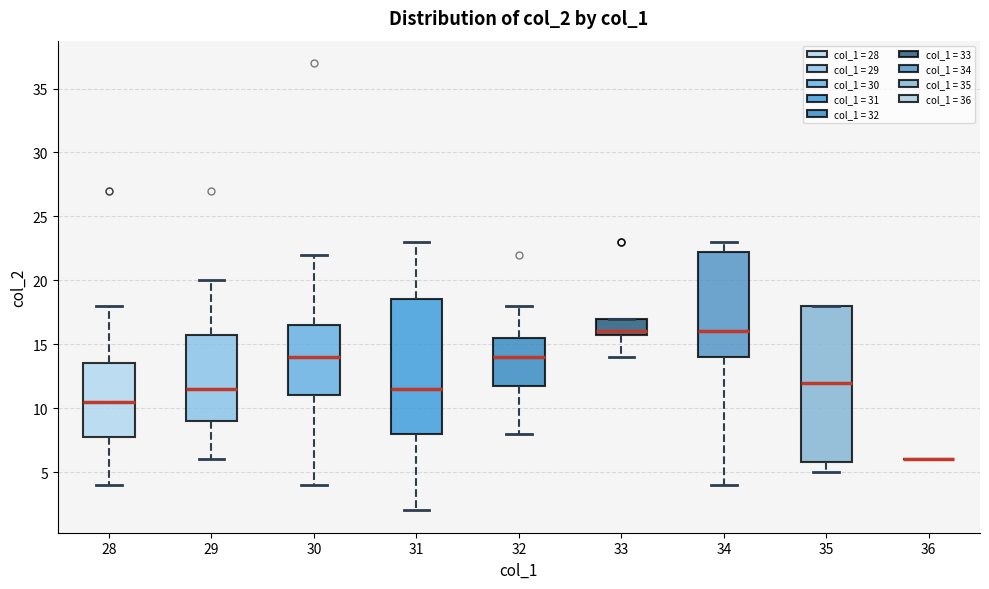

Comparing the boxes themselves (not the whiskers), which one is the tallest?

35